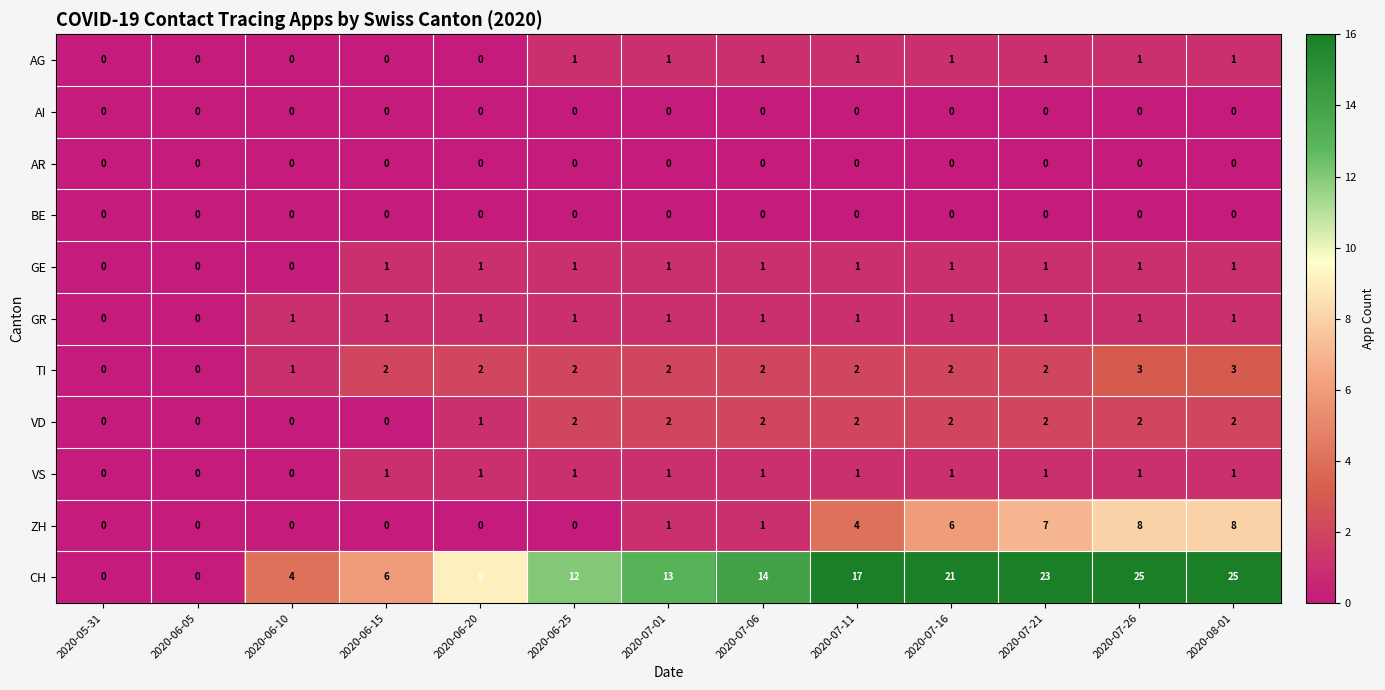

What is the greatest value displayed?

25